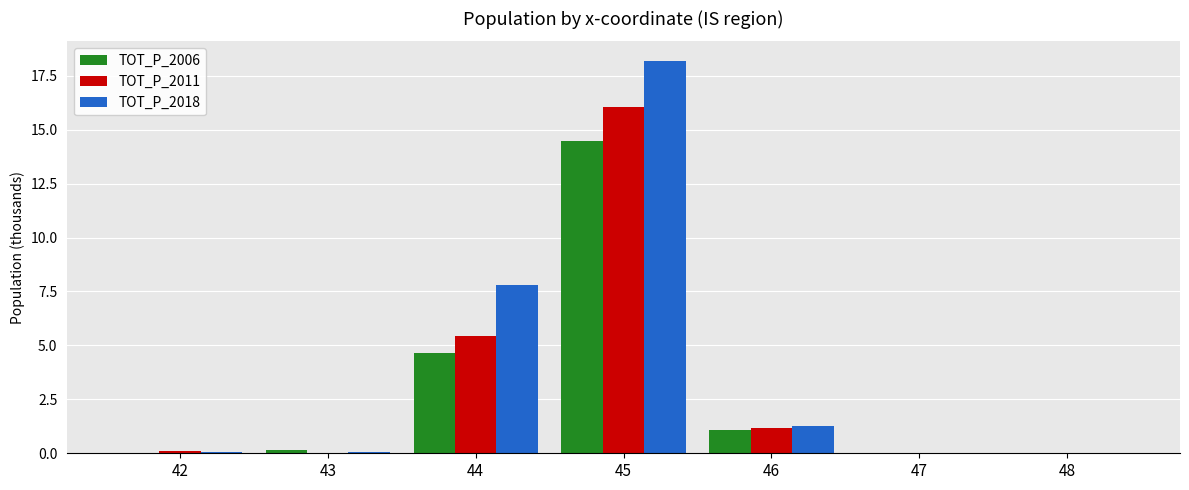

The value of TOT_P_2011 at 48 is 0.0. True or false?

True